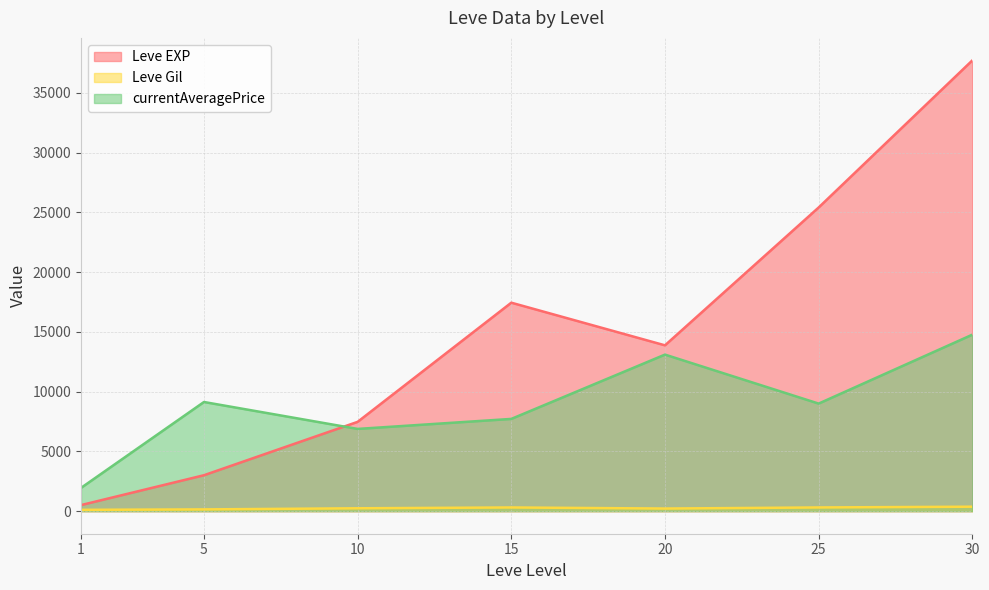

Which series ends up on top after the final intersection of currentAveragePrice and Leve EXP?

Leve EXP